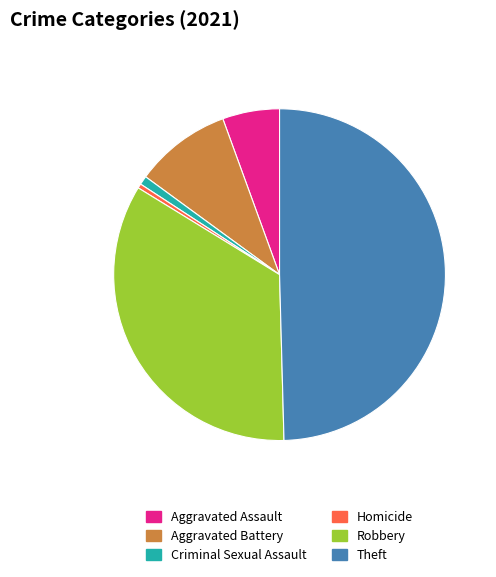

Is Robbery the majority of the pie?

No